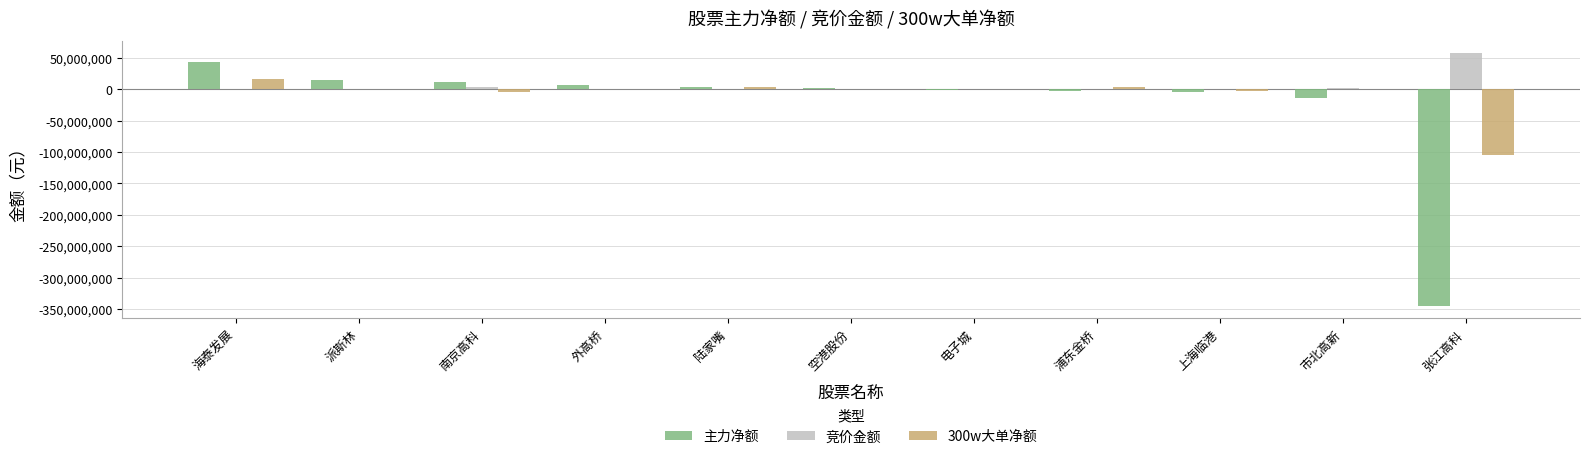

Which series changed the most between 上海临港 and 张江高科?

主力净额